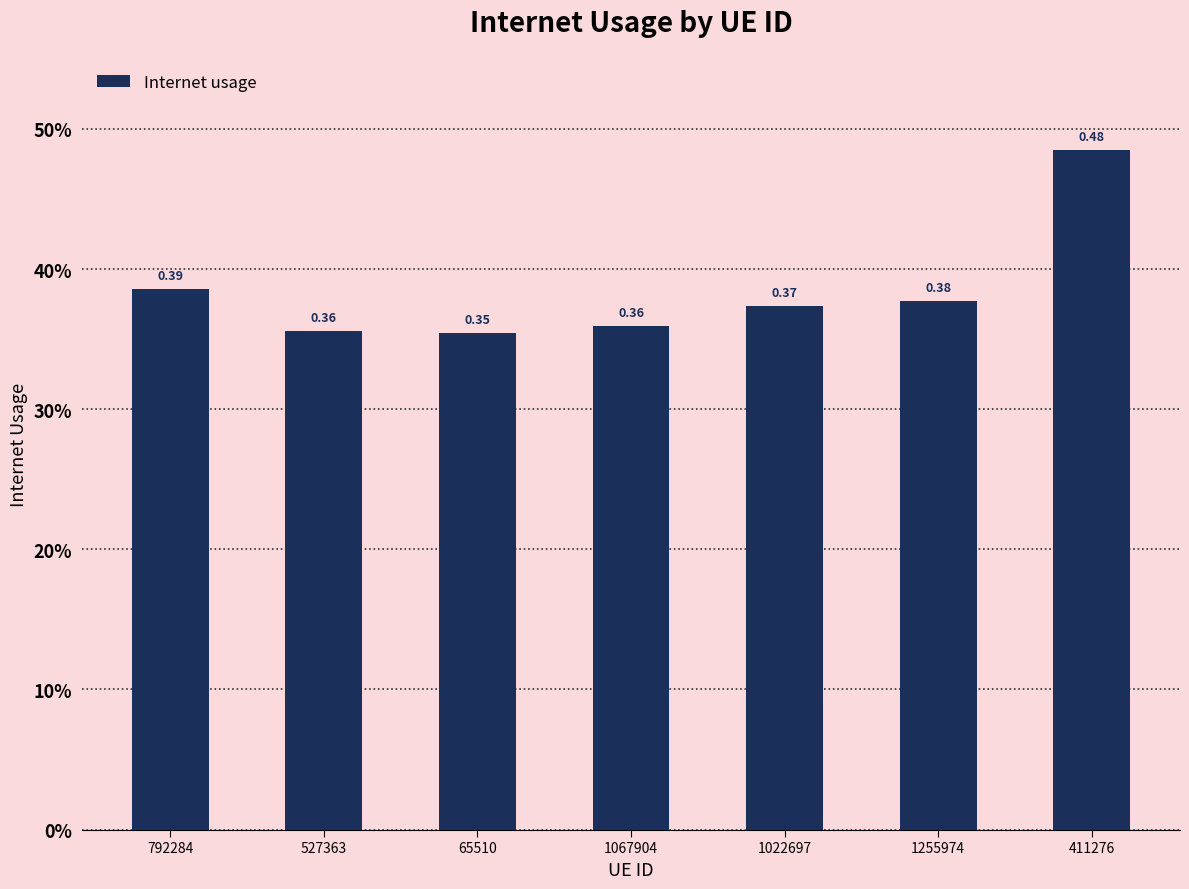

What is the change in value from 792284 to 411276?

+0.1